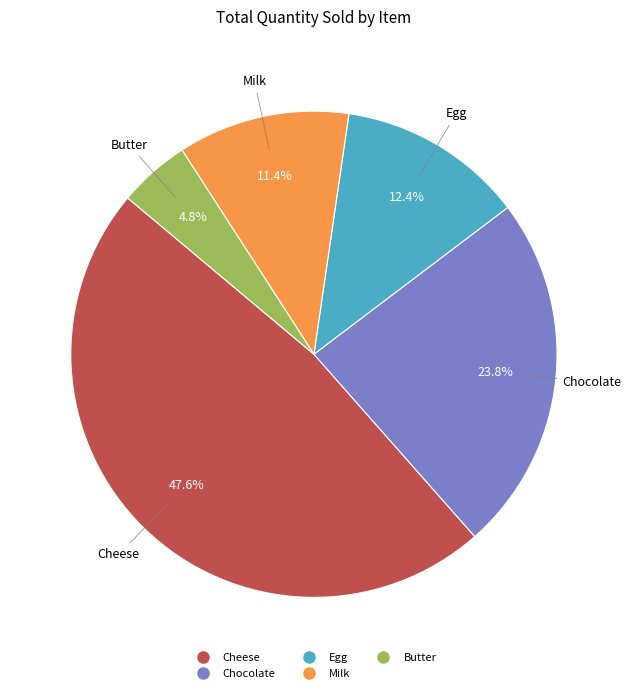

To the nearest percent, what portion does Egg represent?

12%